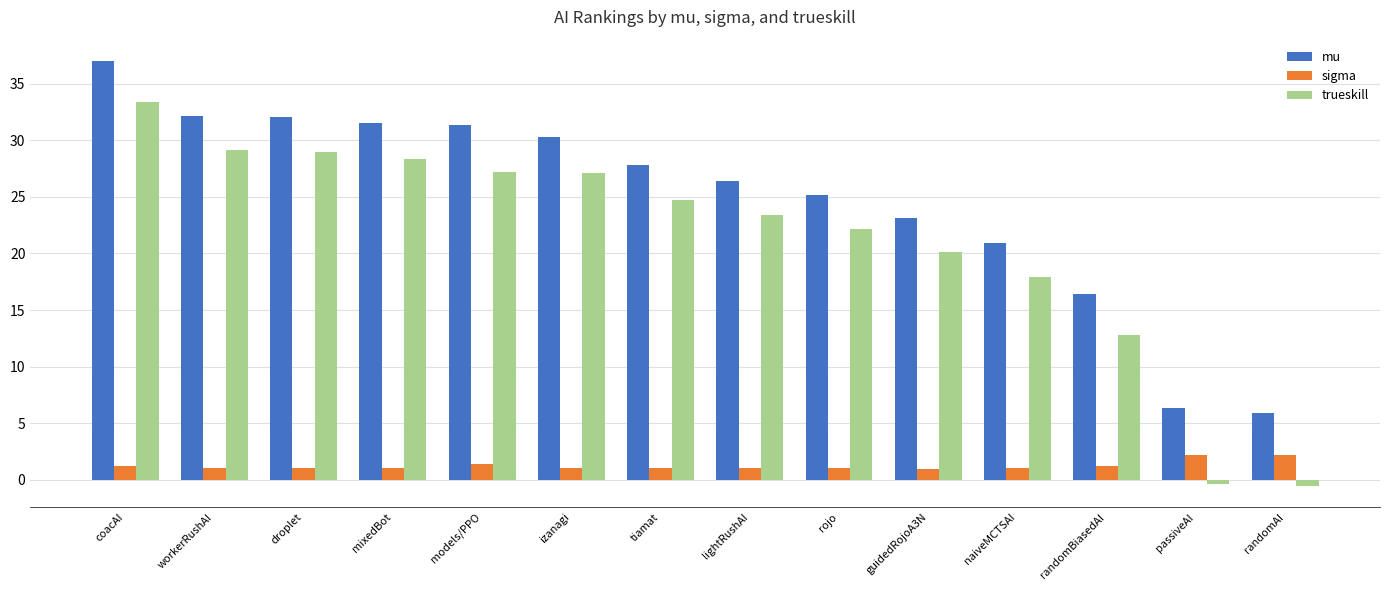

What is the smallest value displayed?

-0.5